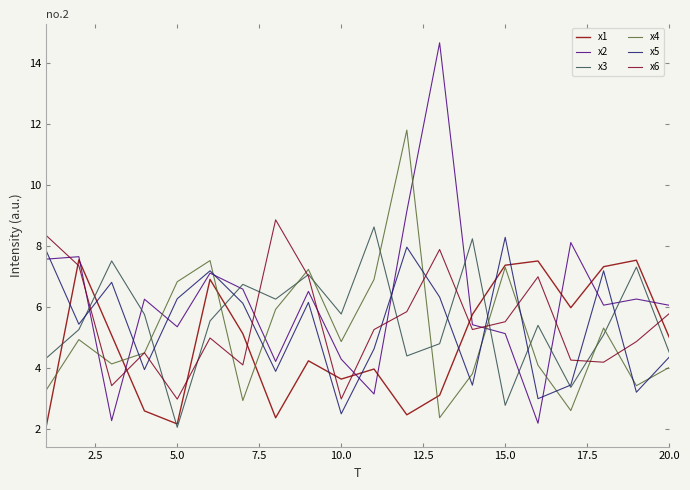

What is the maximum value for x5?

8.3